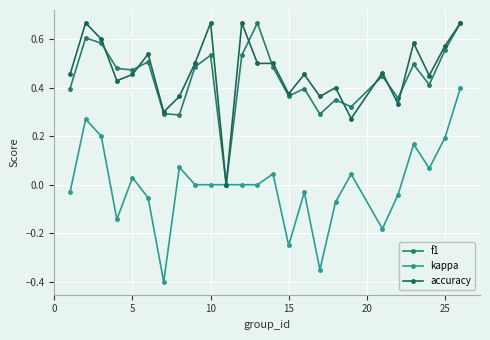

Reading left to right, what are all the values shown in this chart?

f1: 0.4	0.6	0.6	0.5	0.5	0.5	0.3	0.3	0.5	0.5	0.0	0.5	0.7	0.5	0.4	0.4	0.3	0.3	0.3	0.4	0.4	0.5	0.4	0.6	0.7
kappa: -0.0	0.3	0.2	-0.1	0.0	-0.1	-0.4	0.1	0.0	0.0	0.0	0.0	0.0	0.0	-0.2	-0.0	-0.4	-0.1	0.0	-0.2	-0.0	0.2	0.1	0.2	0.4
accuracy: 0.5	0.7	0.6	0.4	0.5	0.5	0.3	0.4	0.5	0.7	0.0	0.7	0.5	0.5	0.4	0.5	0.4	0.4	0.3	0.5	0.3	0.6	0.5	0.6	0.7